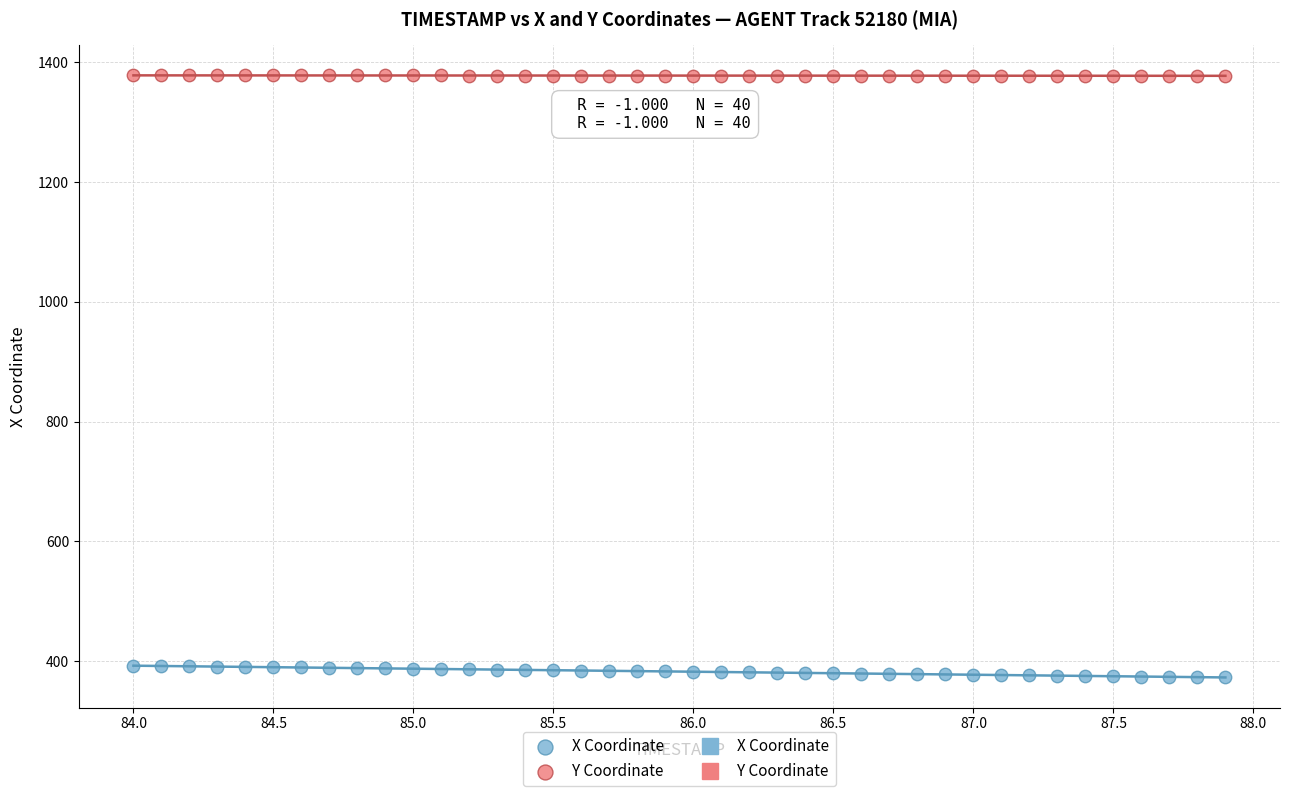

Which series contains the highest Y value?

Y Coordinate